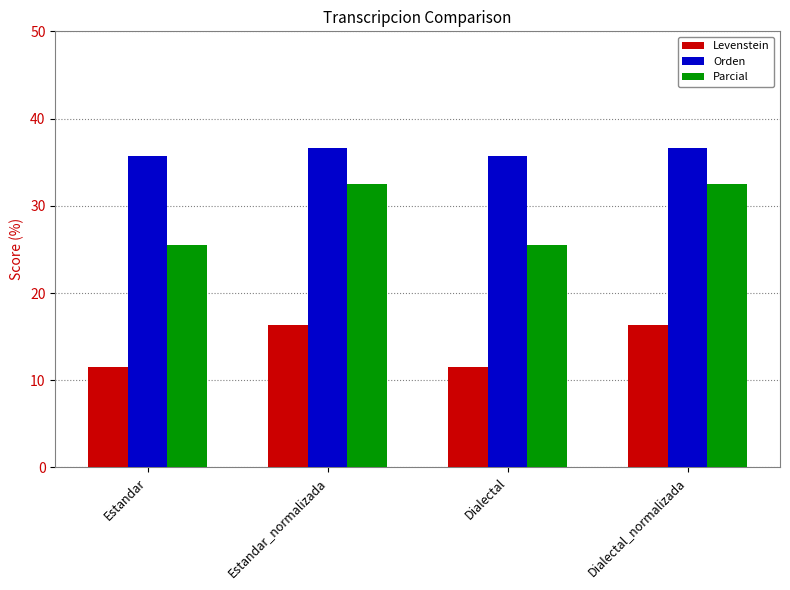

What is the total value across all series at Dialectal?

72.8